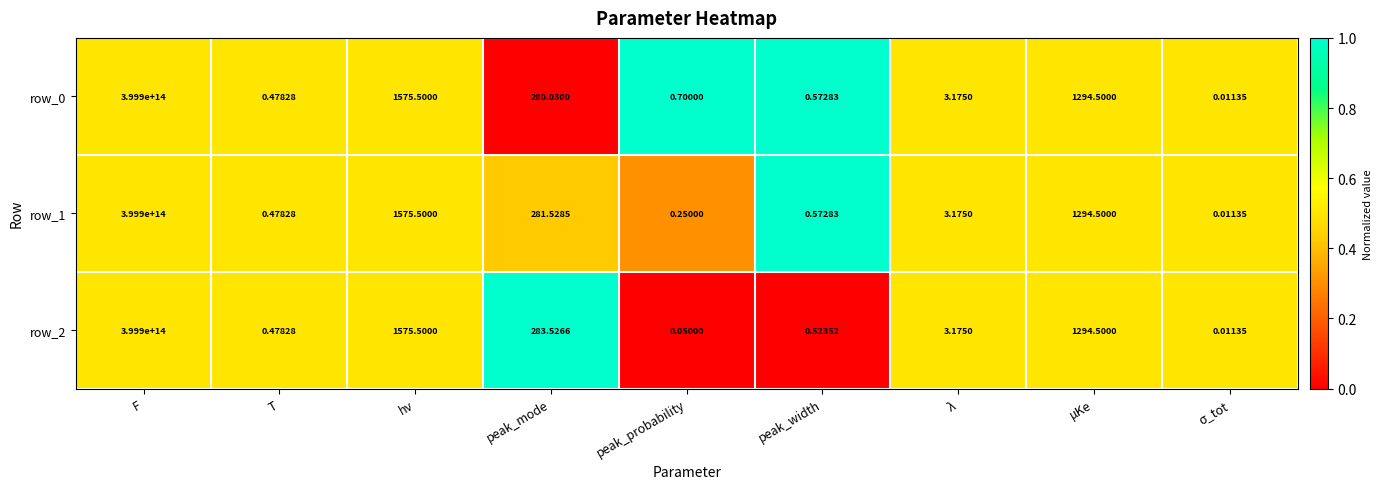

At which label does row_0 reach its peak?

F